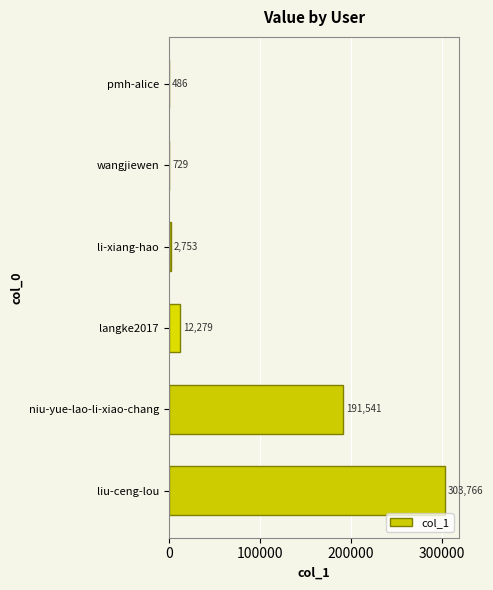

The value at pmh-alice is 486. True or false?

True